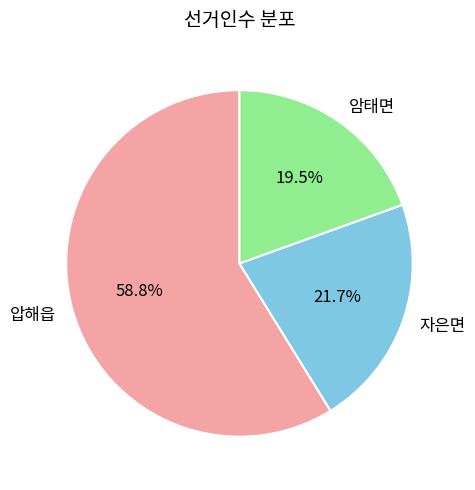

Which category accounts for the majority?

압해읍